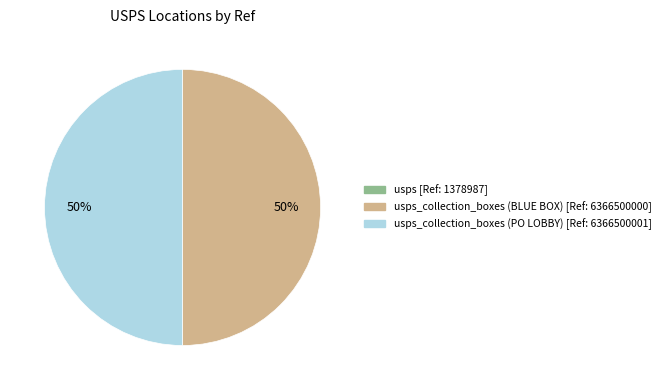

To the nearest percent, what is the difference between the largest and smallest slice percentages?

50%